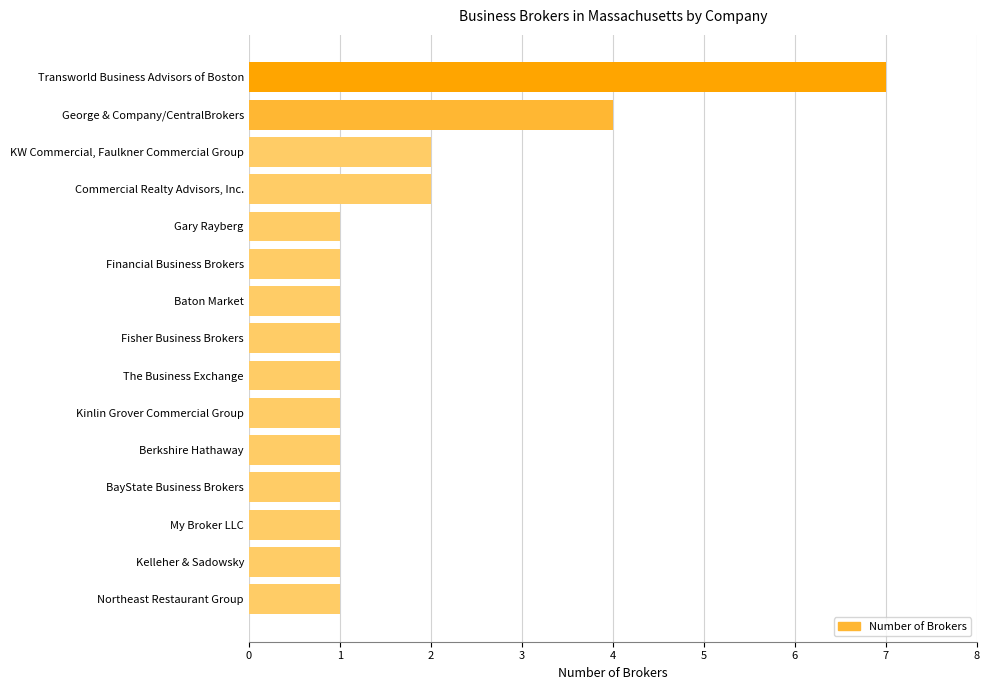

Which has a higher value, KW Commercial, Faulkner Commercial Group or Gary Rayberg?

KW Commercial, Faulkner Commercial Group